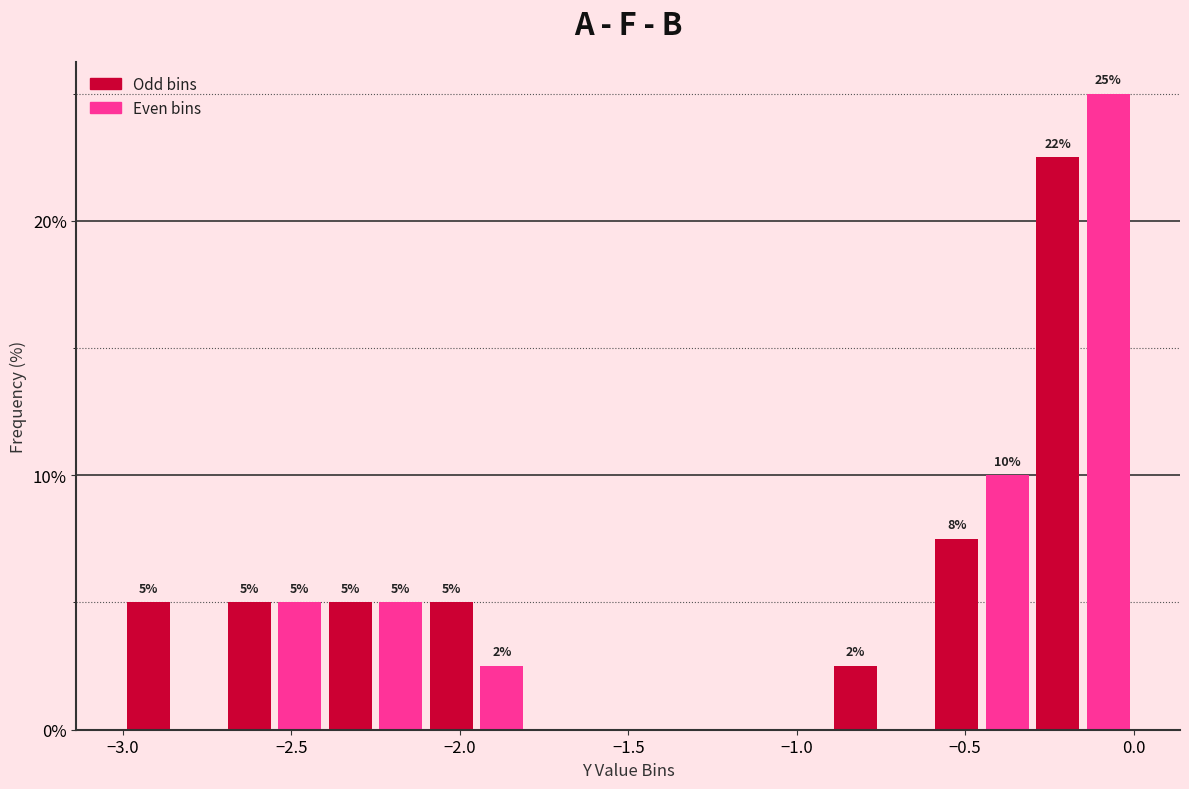

Read against the x-axis, roughly where is the centre of the tallest bar?

-0.05